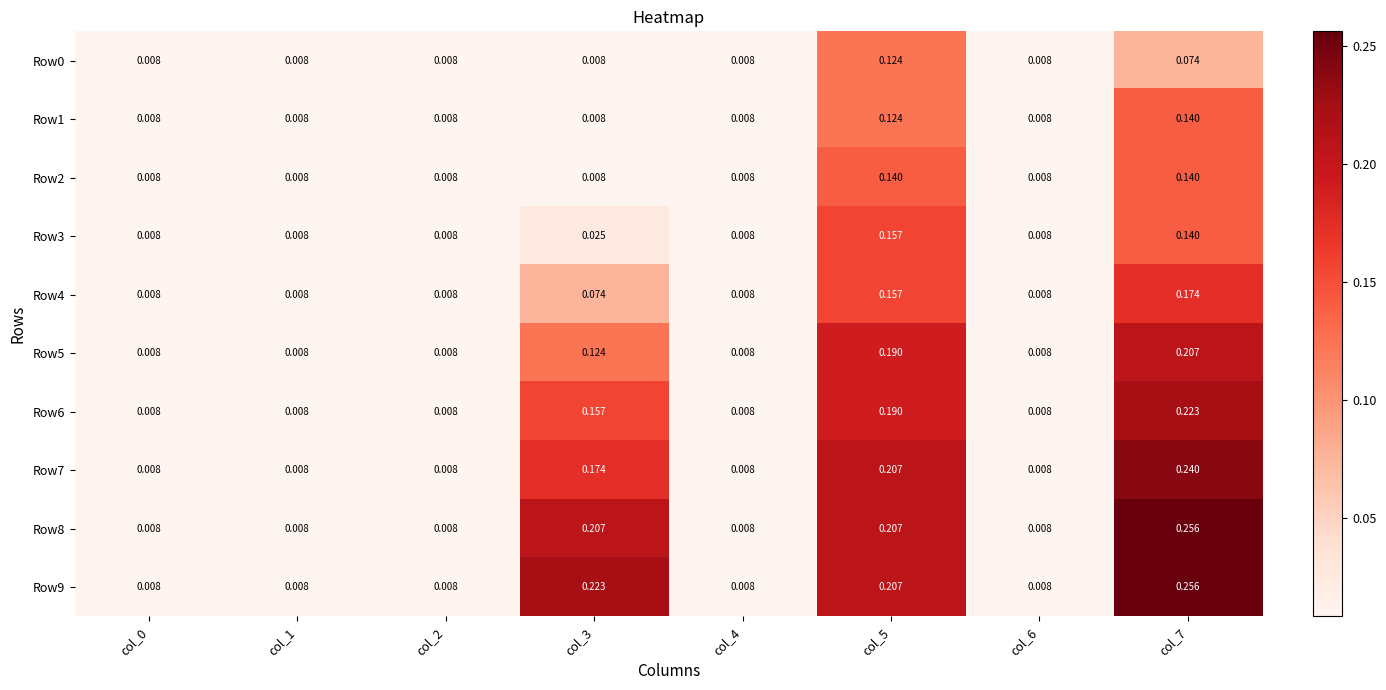

At col_3, list the series in order from largest to smallest.

Row9, Row8, Row7, Row6, Row5, Row4, Row3, Row0, Row1, Row2